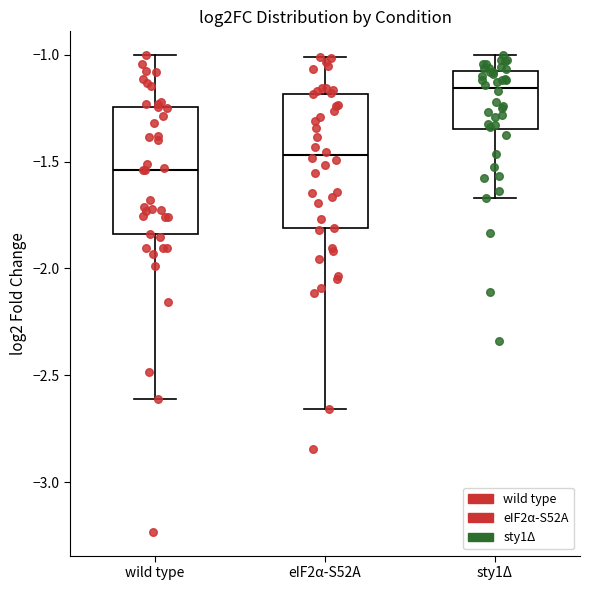

Reading left to right, read every box against the y-axis: the position of its median line, the range the box covers, and the ends of its whiskers. The values are not printed on the chart, so give them approximately, as read against the axis.

wild type: median -1.55, box -1.85 to -1.25, whiskers -2.60 to -1.00
eIF2α-S52A: median -1.45, box -1.80 to -1.20, whiskers -2.65 to -1.00
sty1Δ: median -1.15, box -1.35 to -1.10, whiskers -1.65 to -1.00